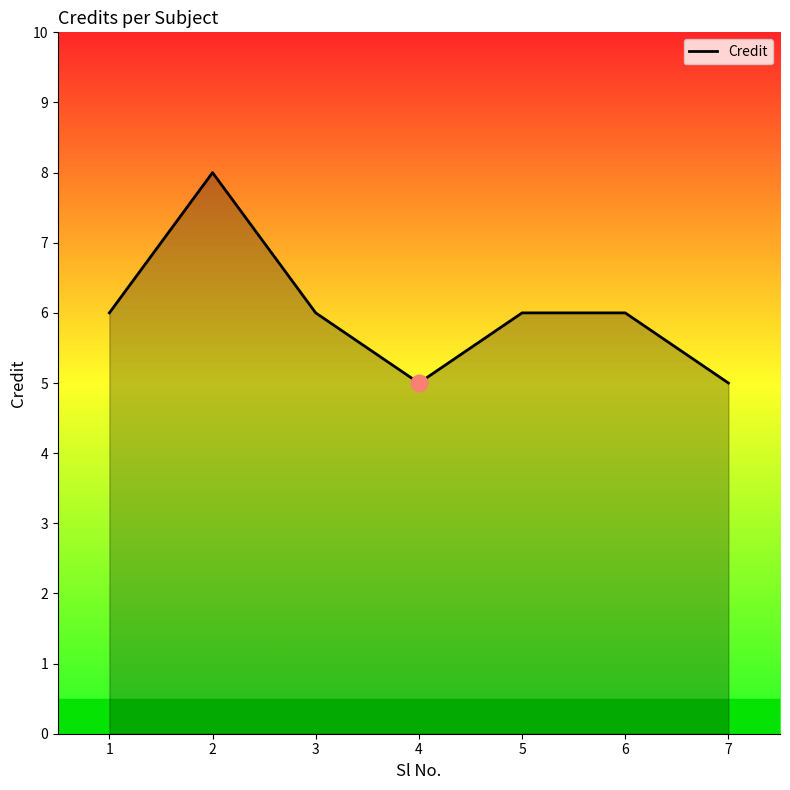

What is the approximate value at 3?

6